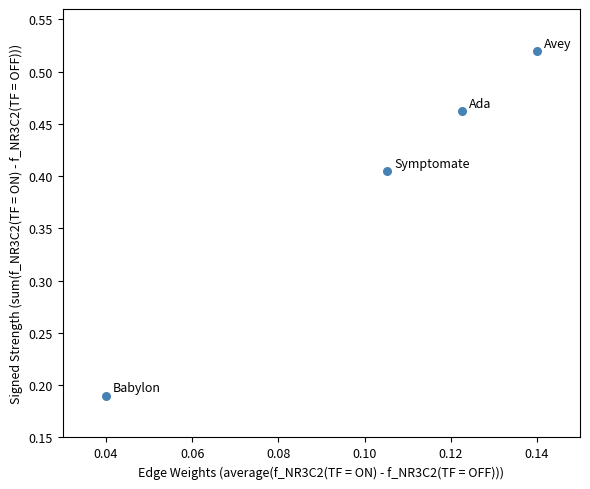

What is the range of Y values (max minus min)?

0.3